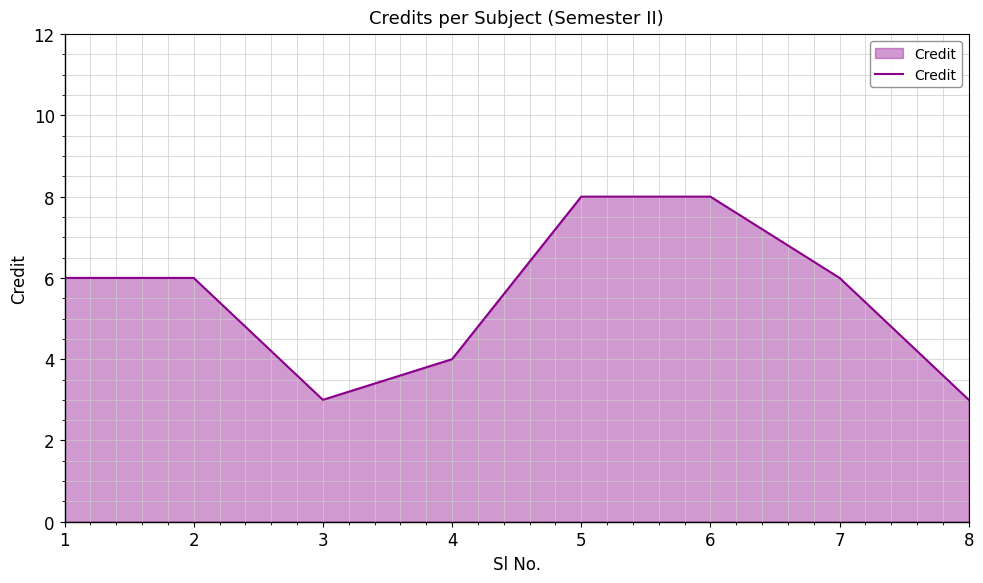

At which category does the data reach its first local valley?

3